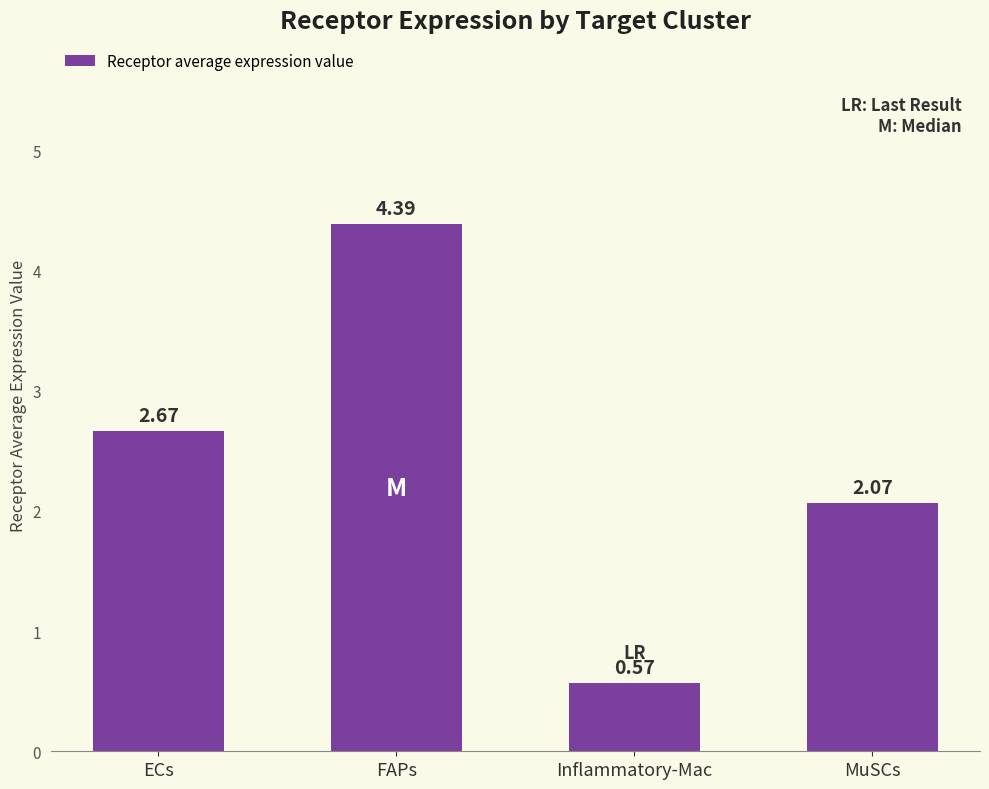

Is it true that the value at Inflammatory-Mac is 0.8?

False